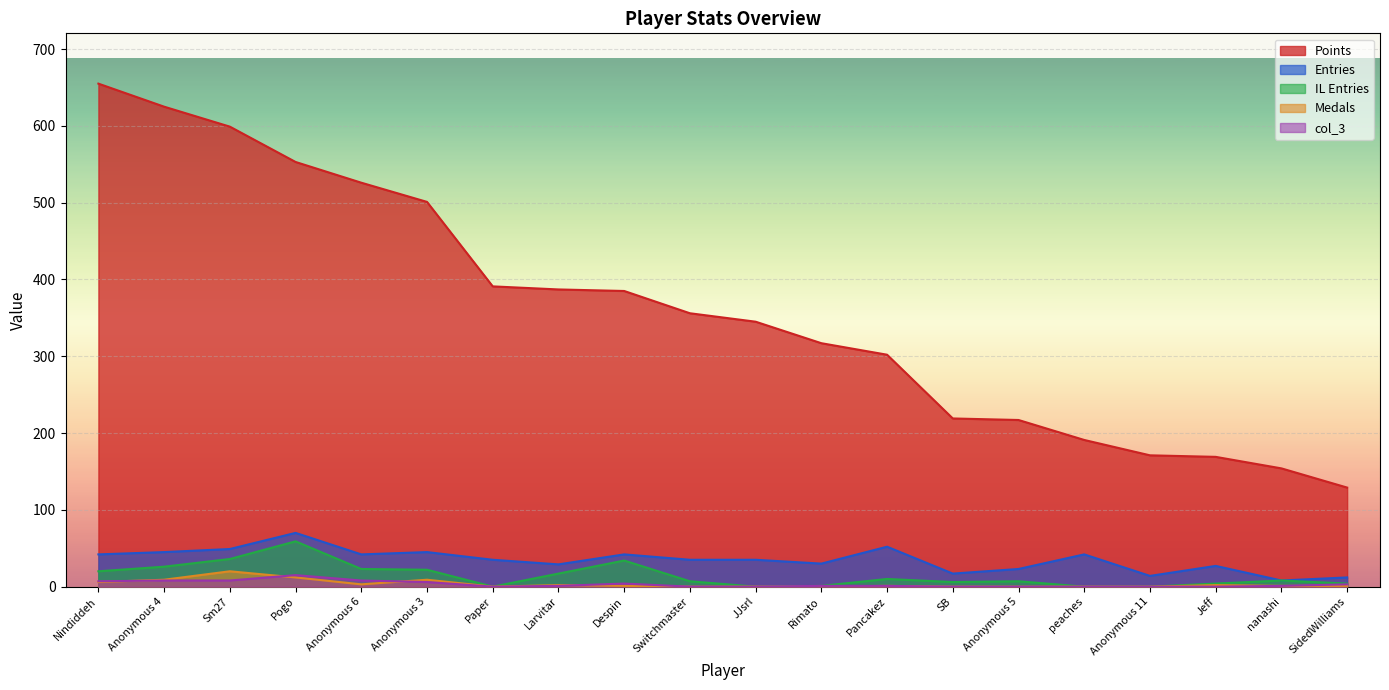

Where is Medals nearest to the value 10?

Anonymous 4